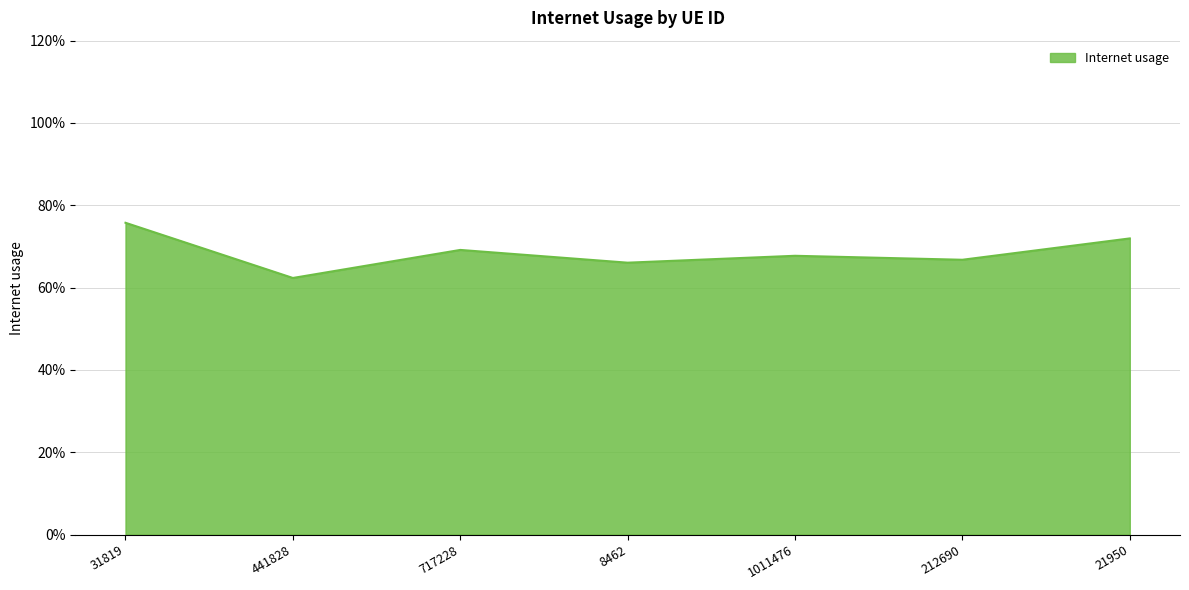

How many interior local valleys (lower than both neighbors) does the data have?

3